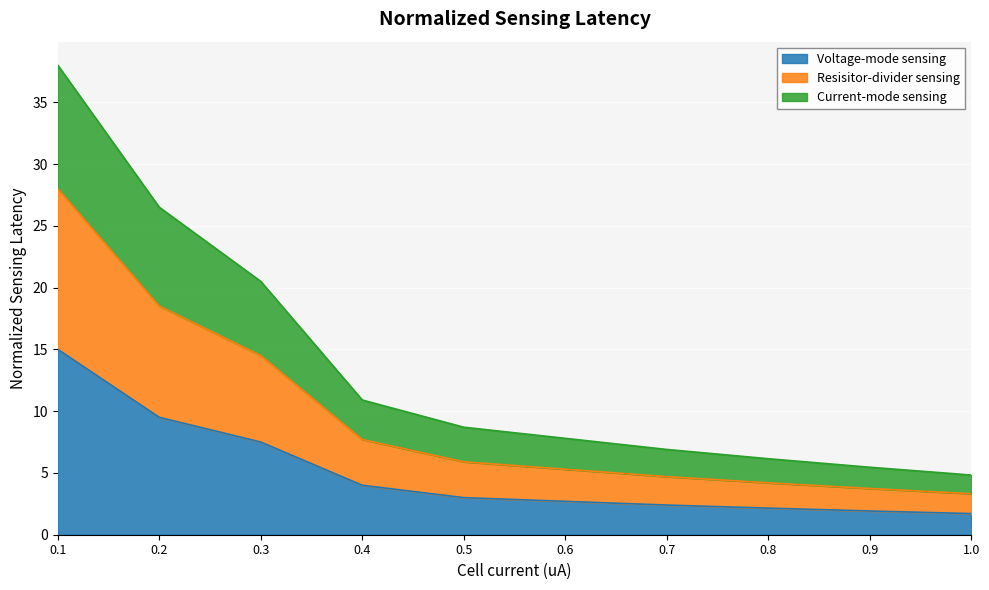

How many data points does each series have?

10